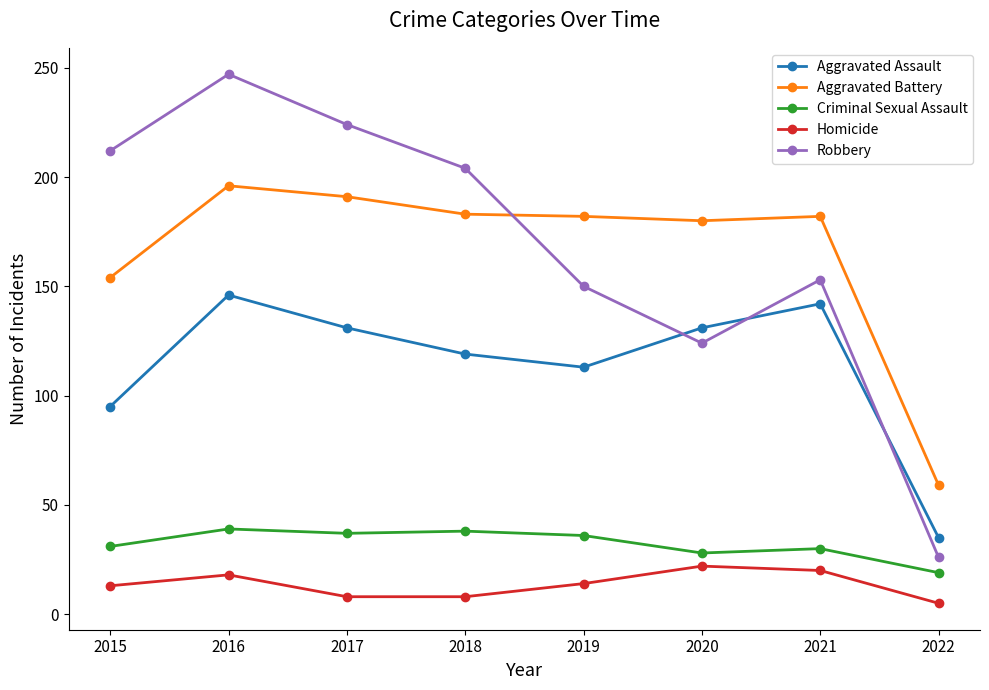

What is the difference between the Aggravated Assault values at 2021 and 2016?

4